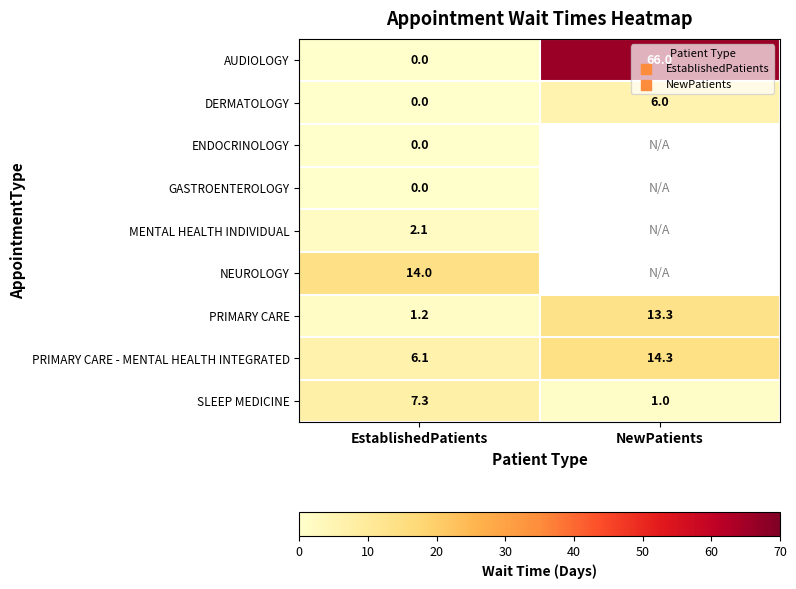

Which category has the highest value in the AUDIOLOGY series?

NewPatients